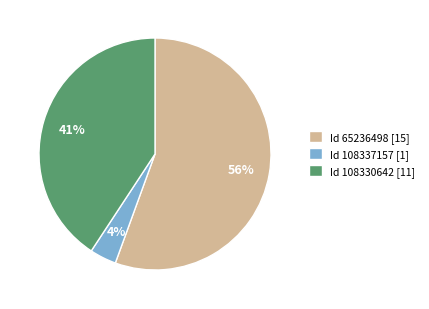

How many slices are in this pie chart?

3